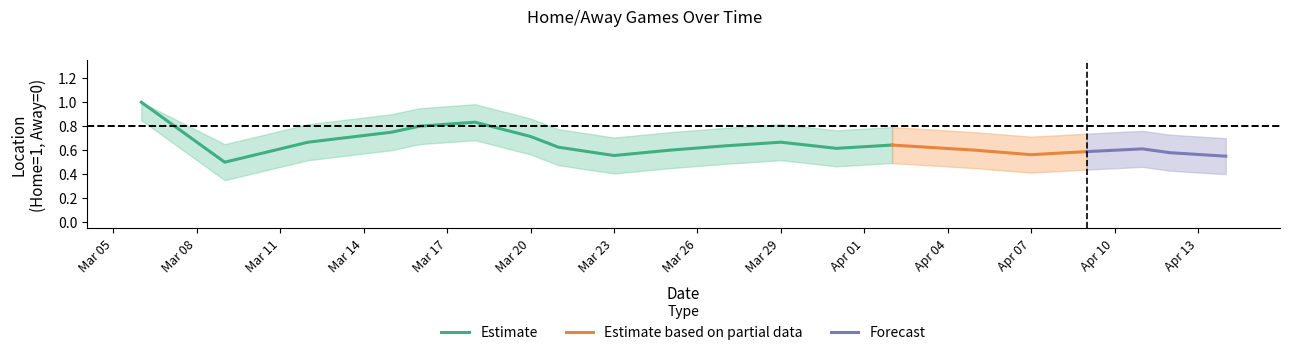

What position from the left is 10?

11